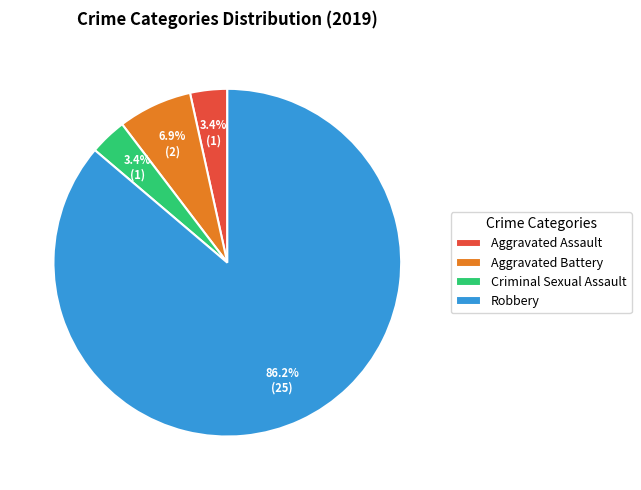

To the nearest percent, what percentage of the pie is Aggravated Assault?

3%